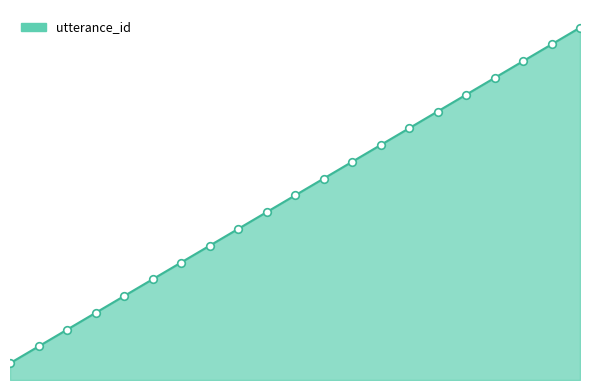

Does the chart have visible grid lines?

No